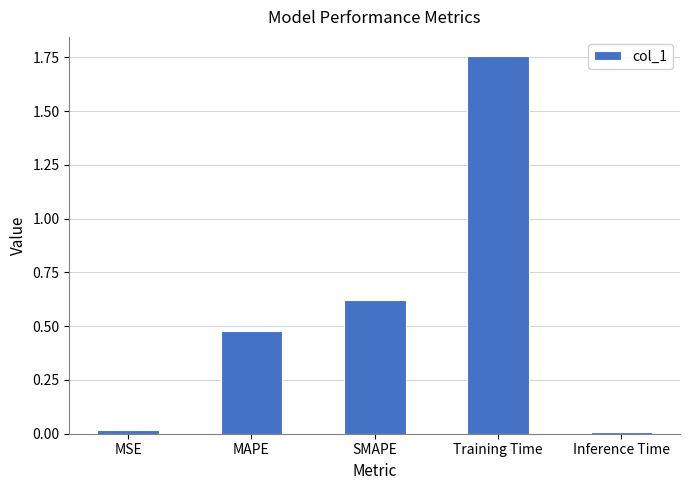

What is the sum of all values?

2.9